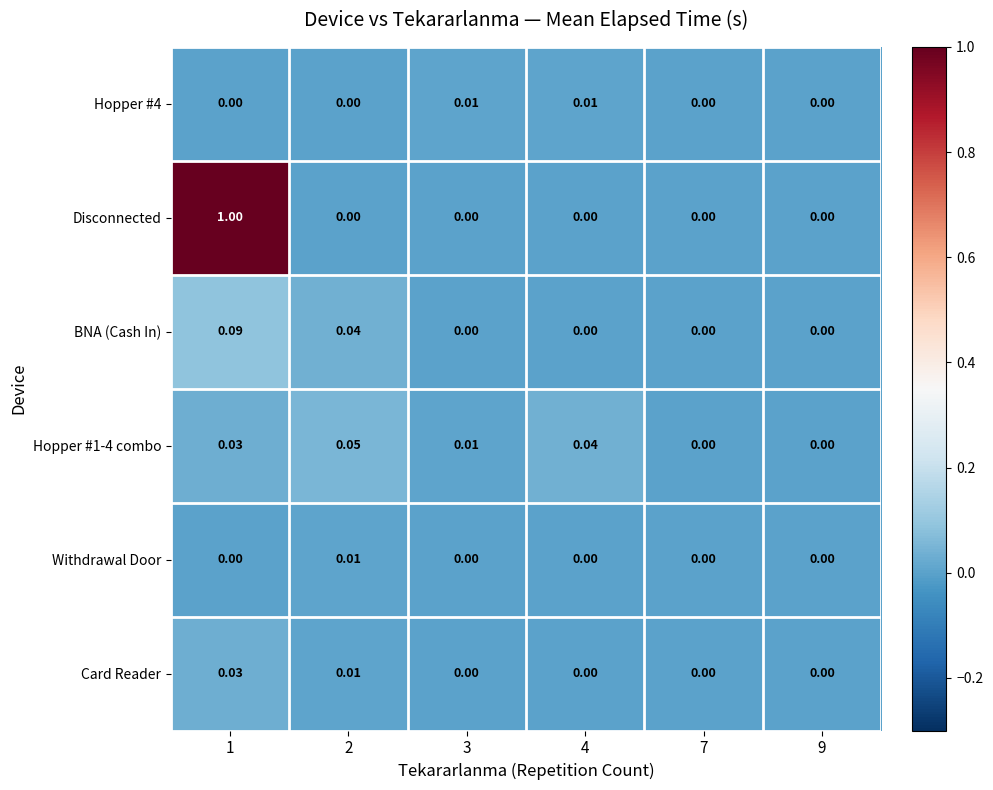

Which series has the largest total across all categories?

Disconnected